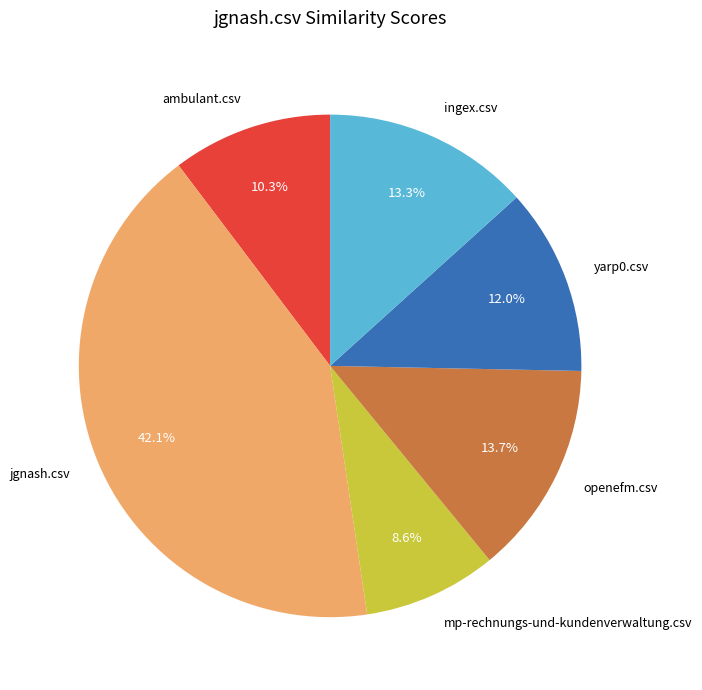

Between yarp0.csv and jgnash.csv, which is larger?

jgnash.csv